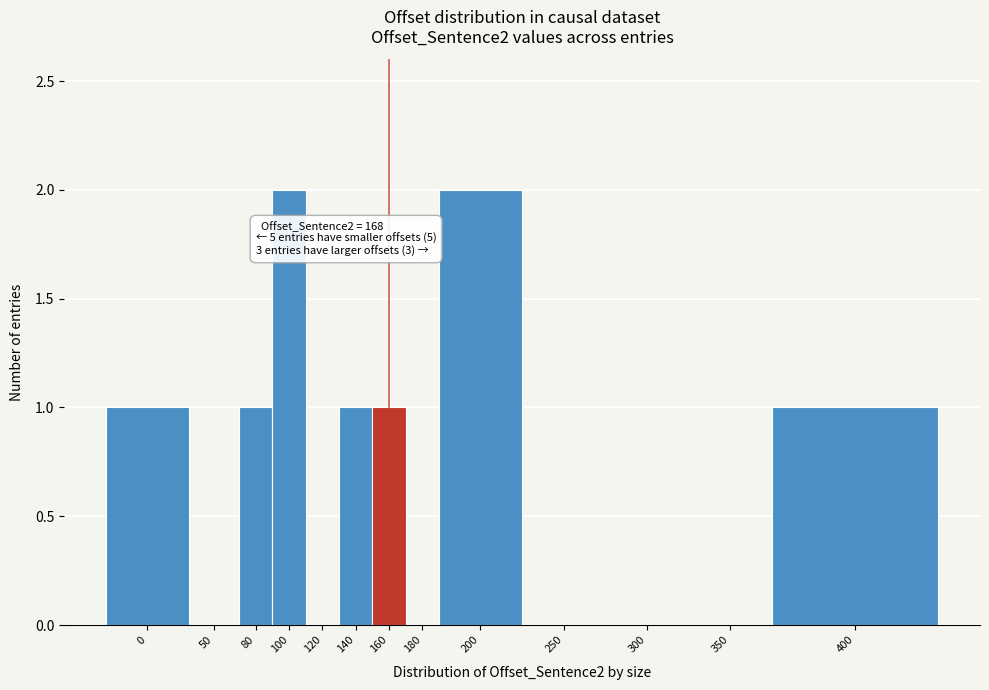

Reading left to right, transcribe all the data shown in this chart.

0=1	50=0	80=1	100=2	120=0	140=1	160=1	180=0	200=2	250=0	300=0	350=0	400=1